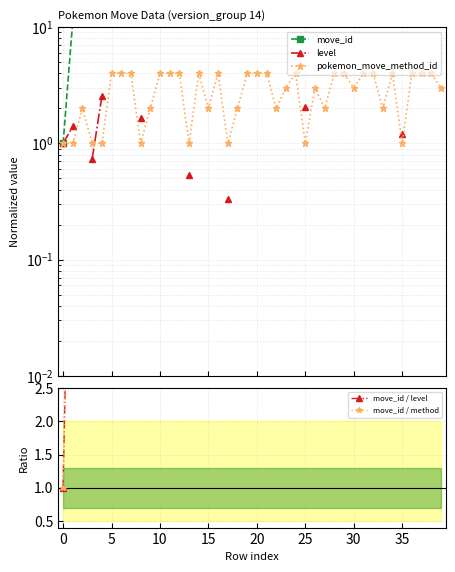

Count the number of categories in the chart.

40